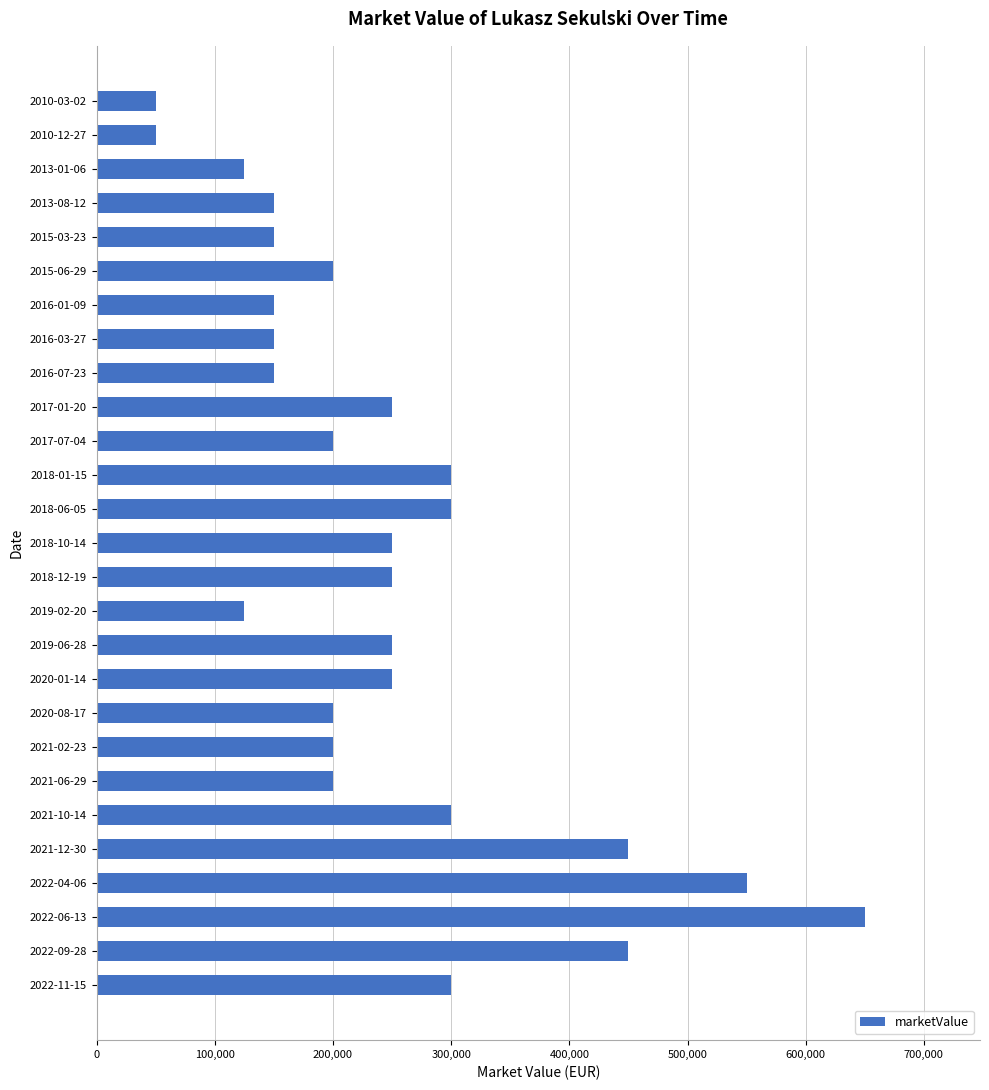

Is it true that the value at 2020-08-17 is 63710?

False